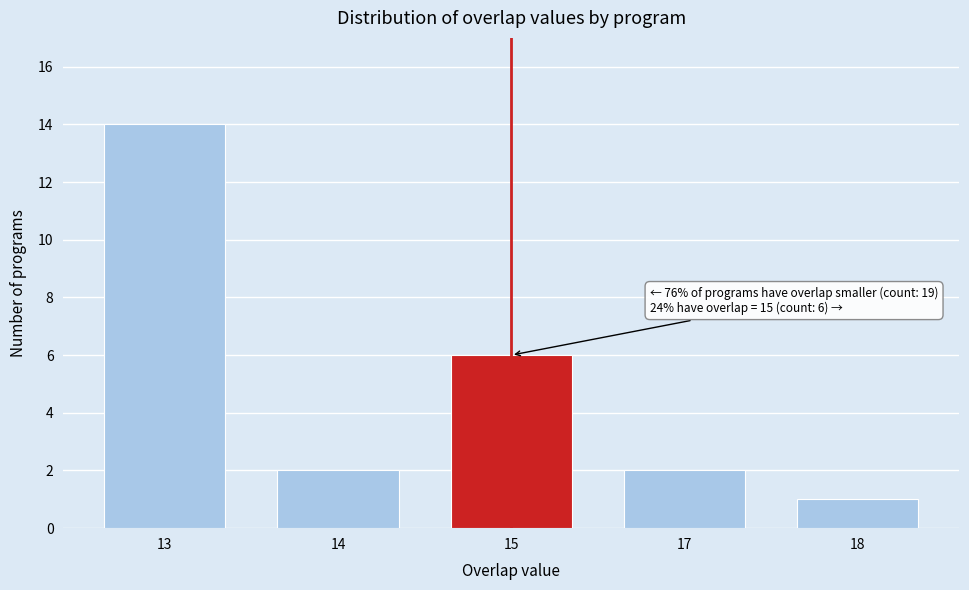

Reading left to right, transcribe all the data shown in this chart.

13=14	14=2	15=6	17=2	18=1